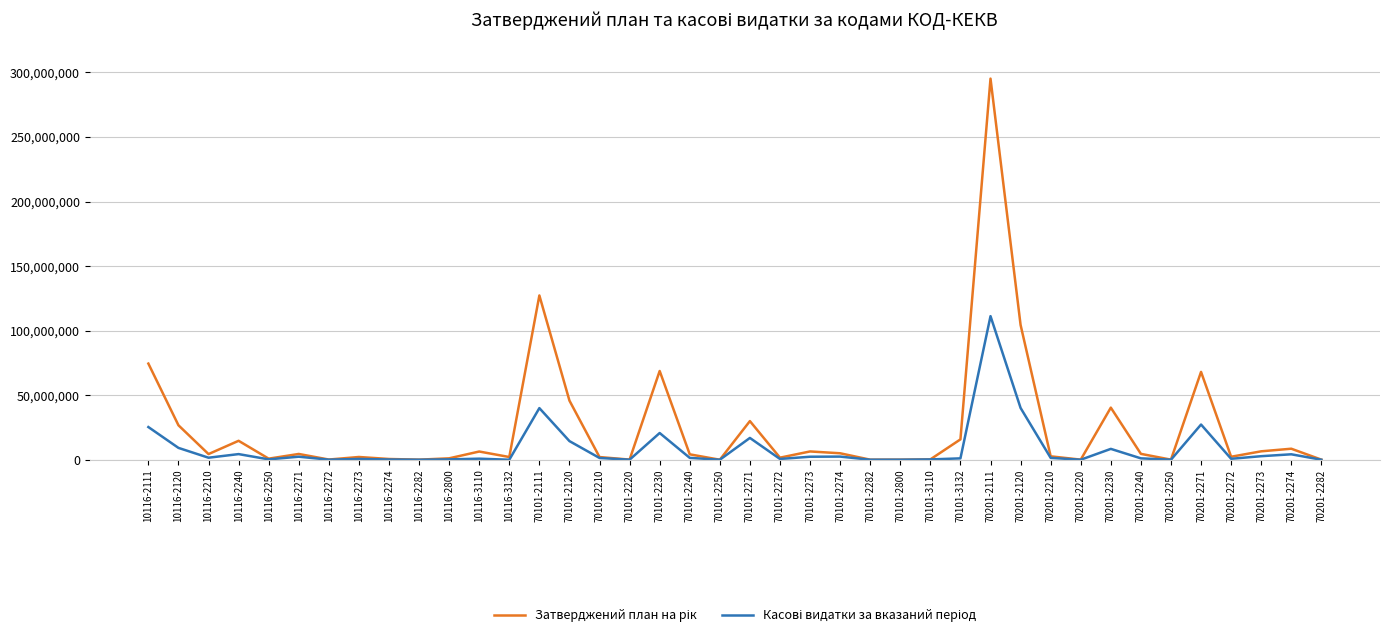

At which label does Касові видатки за вказаний період first exceed 1366630?

10116-2111